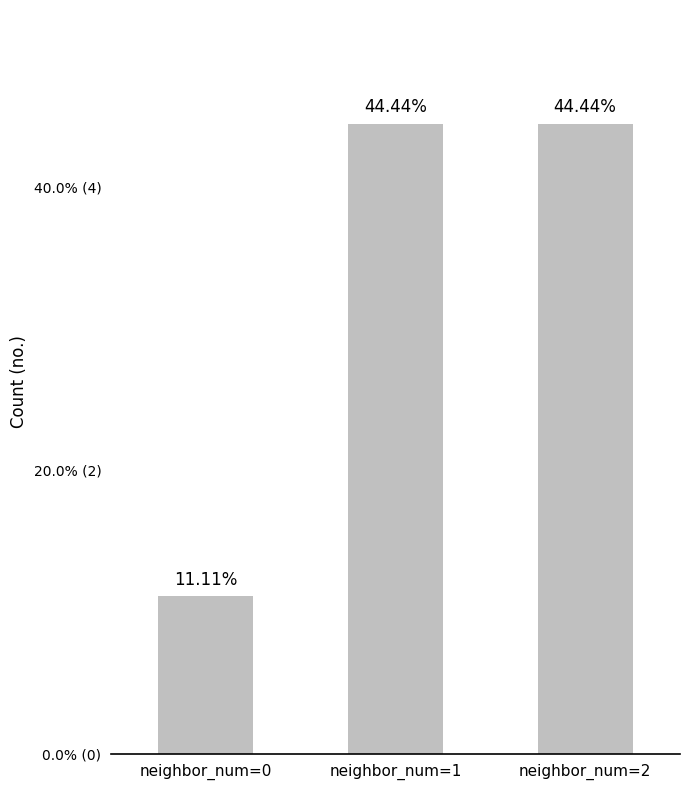

What is the sum of all values?

9